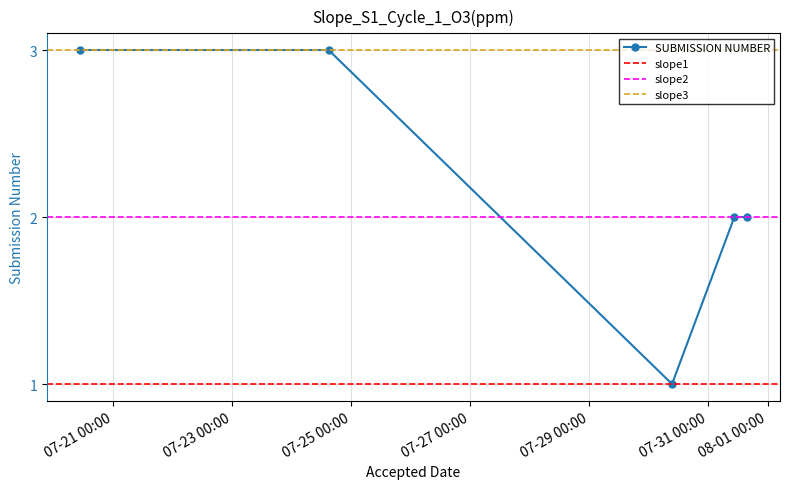

List the labels in order of value, largest first.

2018-07-20 10:40:58, 2018-07-24 14:49:58, 2018-07-31 15:28:30, 2018-07-31 10:30:31, 2018-07-30 09:21:43